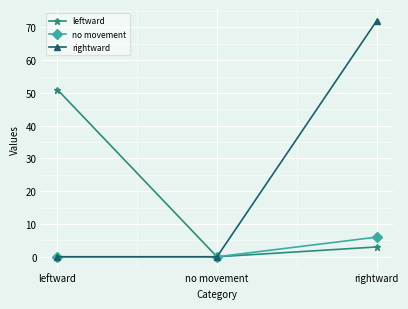

What is the sum of all no movement values?

6